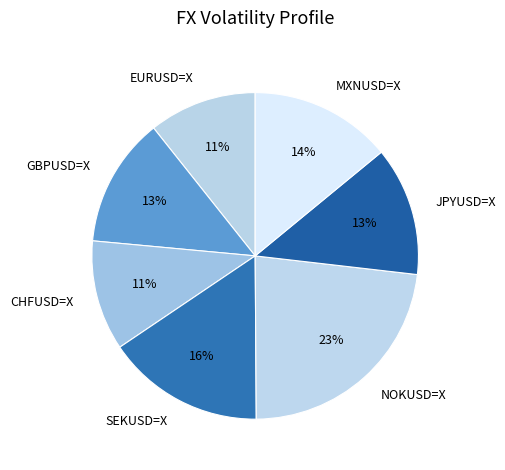

How many segments does this pie chart have?

7